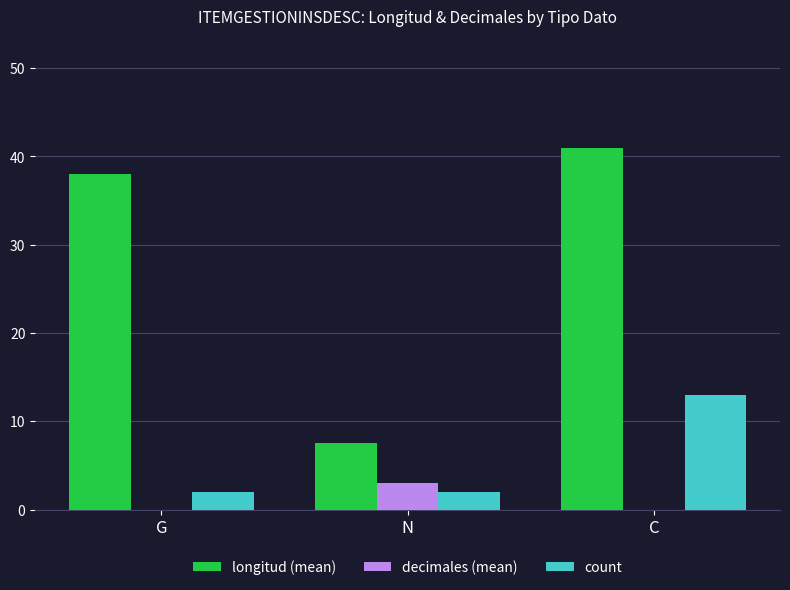

What is the approximate value of count at N?

2.0